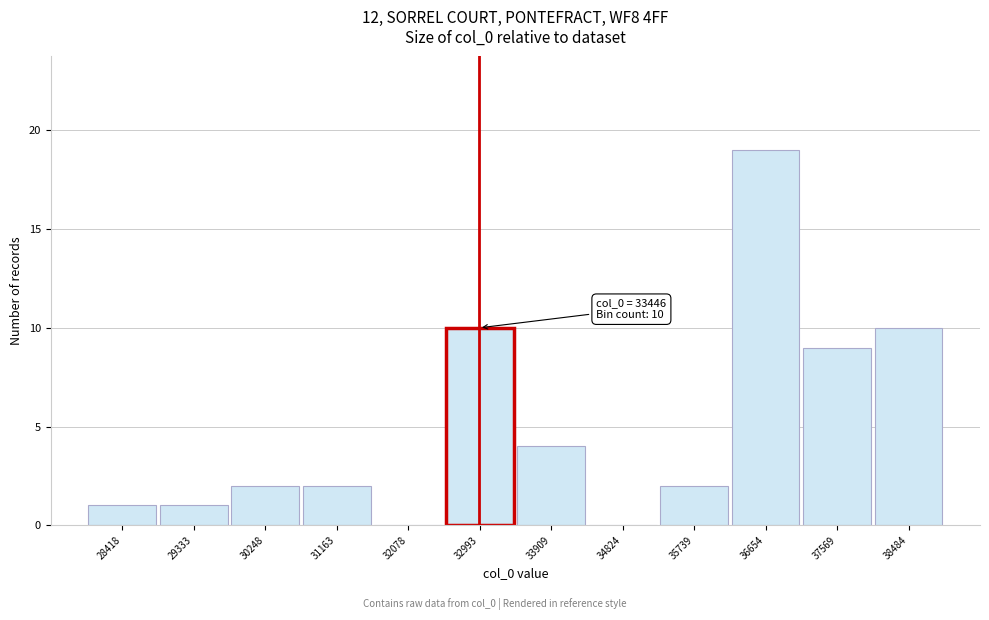

Reading left to right, extract all data points from this chart.

28418=1	29333=1	30248=2	31163=2	32078=0	32993=10	33909=4	34824=0	35739=2	36654=19	37569=9	38484=10